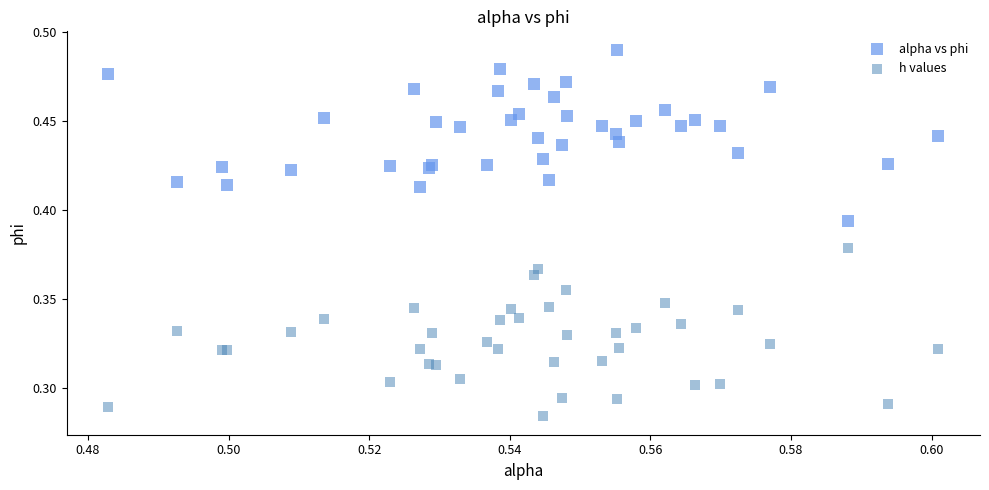

Which series contains the highest Y value?

alpha vs phi